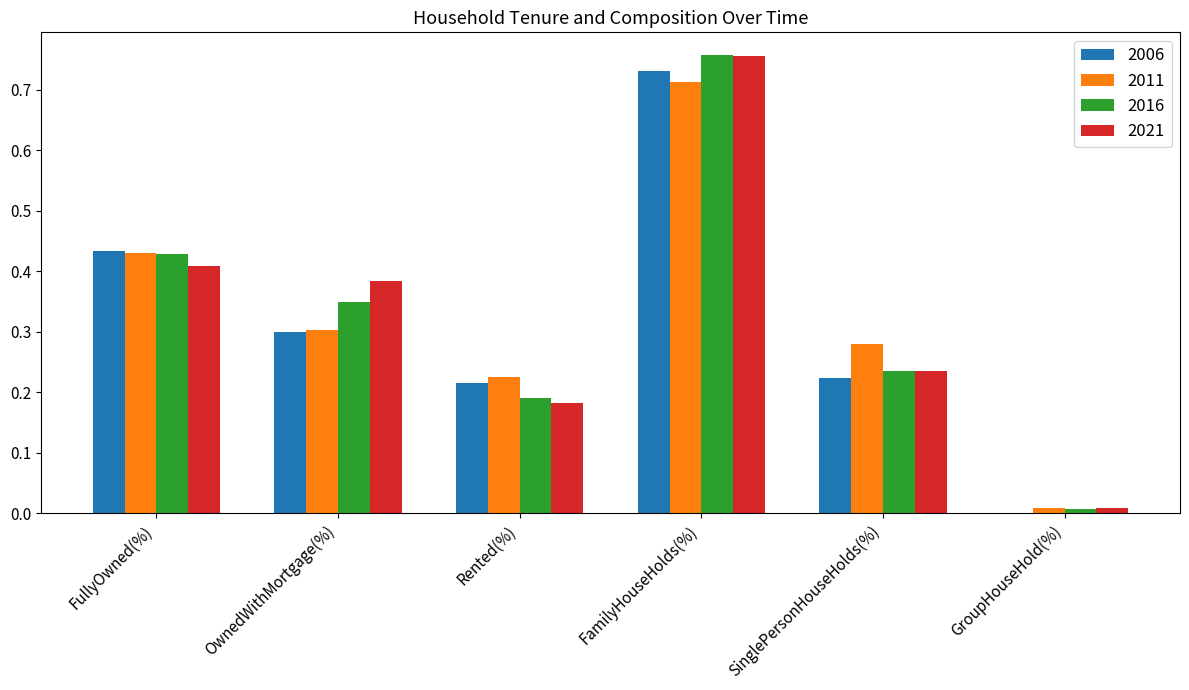

At which category is the sum across all series the highest?

FamilyHouseHolds(%)